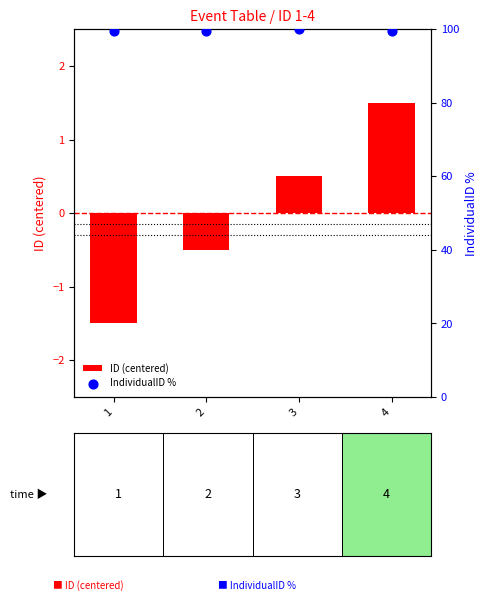

At how many categories does at least one series exceed 60?

4